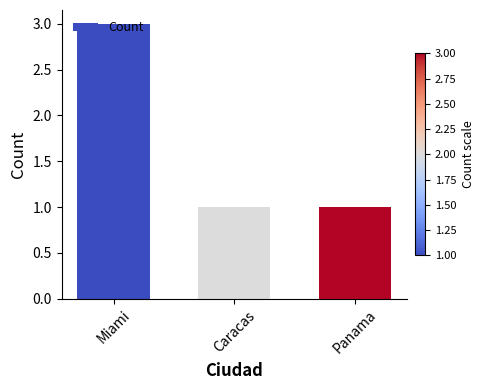

What is the approximate value at Miami?

3